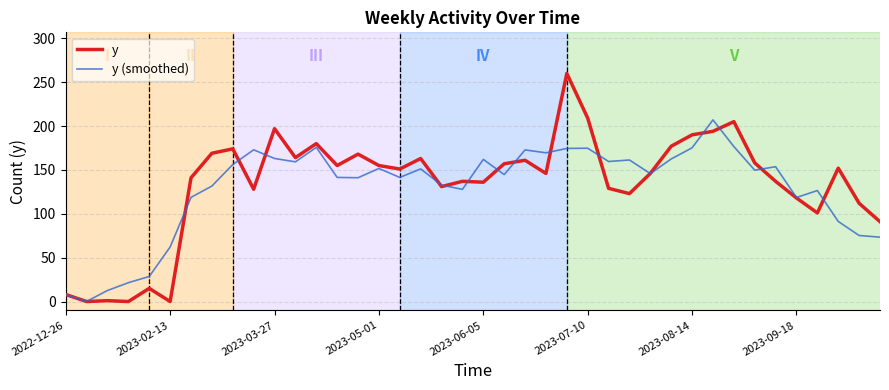

List the series in order of their peak value, highest first.

y, y (smoothed)